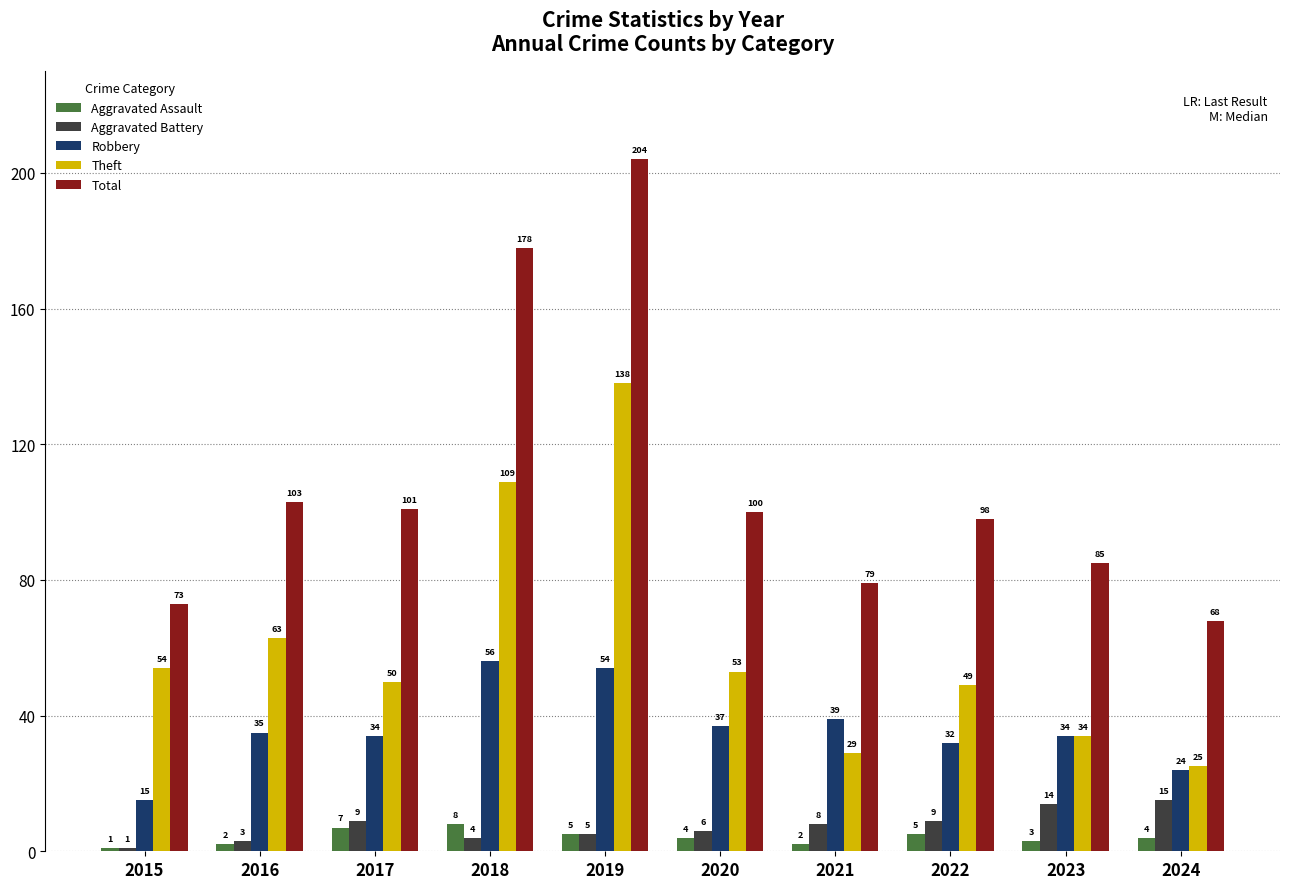

How many series are shown in this chart?

5